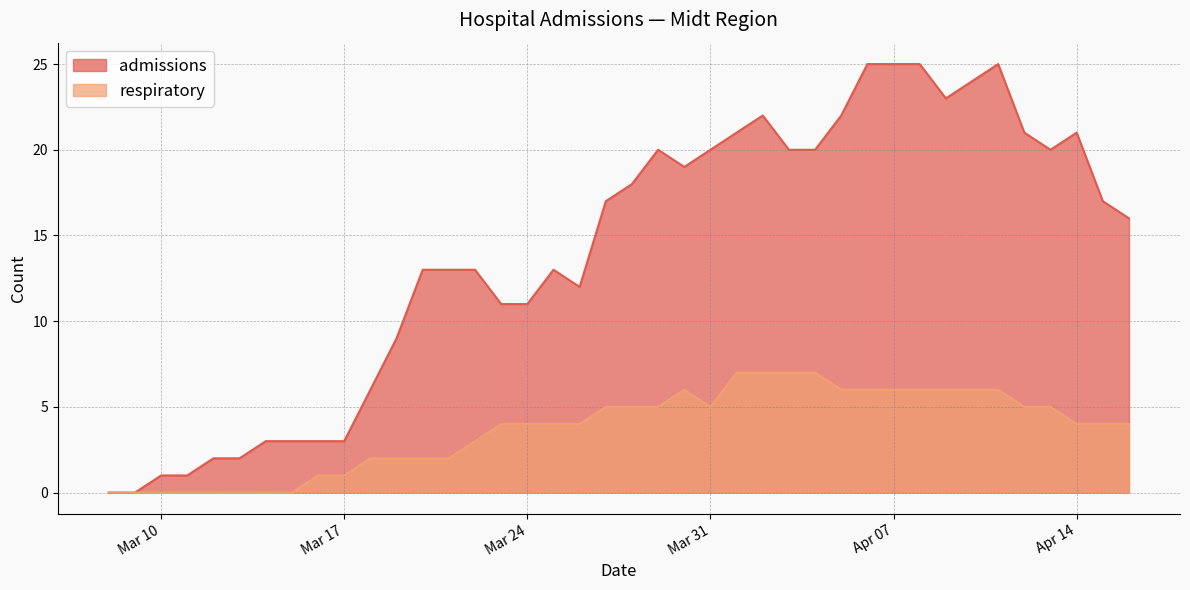

Is the value of respiratory at 2020-03-19 greater than the value of admissions at 2020-03-18?

No